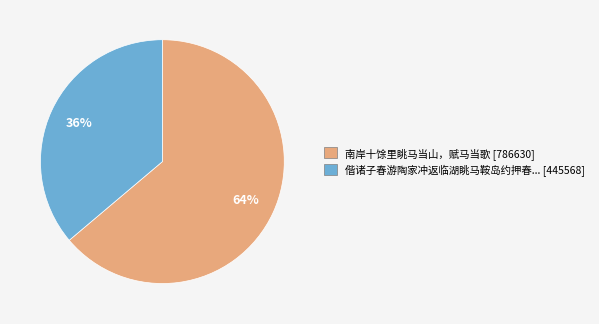

To the nearest percent, what is the average slice percentage?

50%